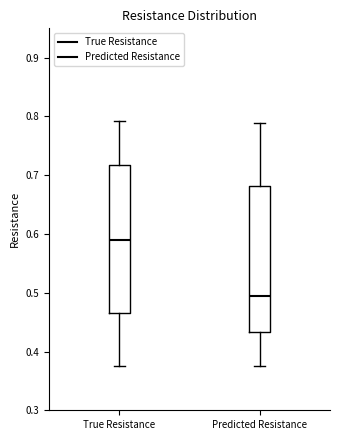

Reading left to right, transcribe this box plot: for each box, give where its median line is, the range the box spans, and where its two whiskers end, as read against the y-axis. The values are not printed on the chart, so give them approximately, as read against the axis.

True Resistance: median 0.59, box 0.46 to 0.72, whiskers 0.38 to 0.79
Predicted Resistance: median 0.49, box 0.43 to 0.68, whiskers 0.38 to 0.79